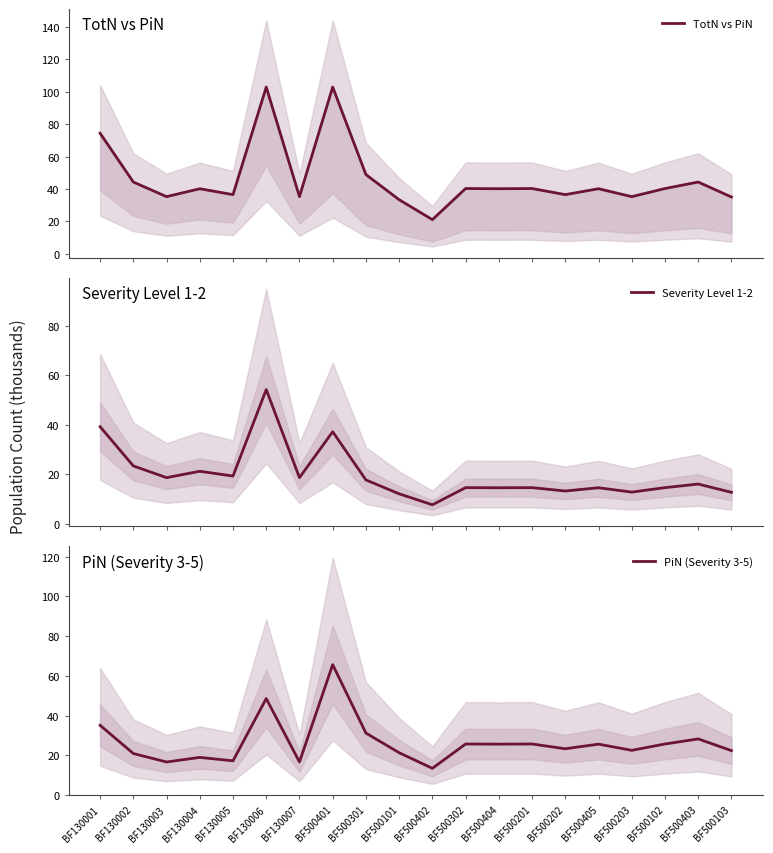

True or false: PiN (Severity 3-5) and TotN vs PiN intersect in this chart.

False